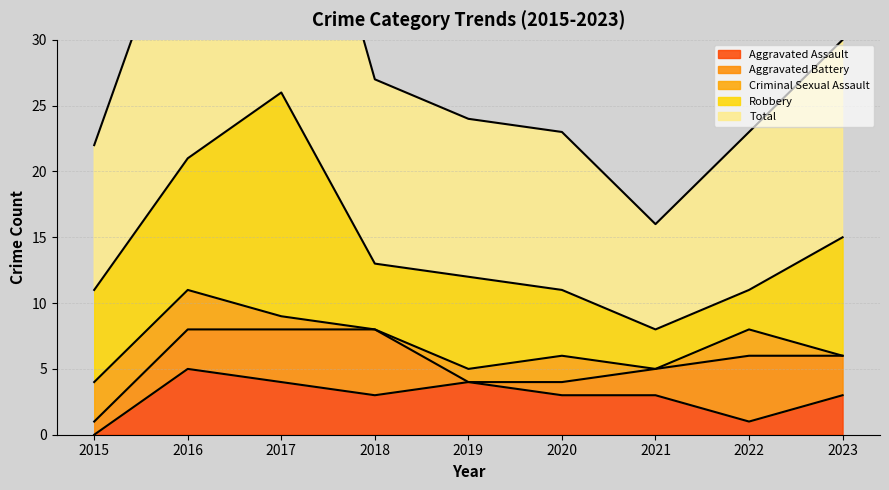

Which series has the widest spread of values?

Total